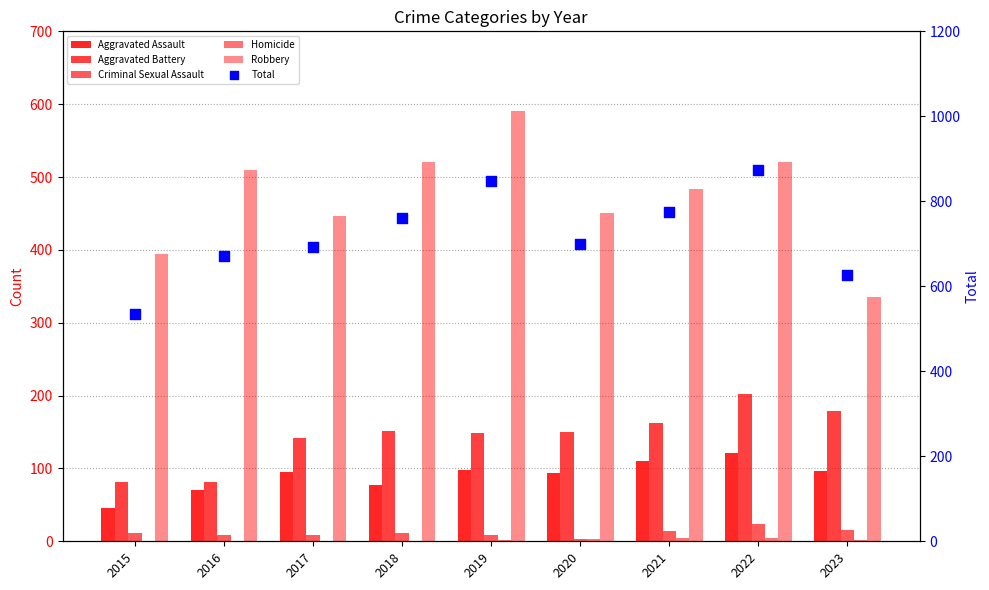

What are all the series names shown in the legend?

Aggravated Assault, Aggravated Battery, Criminal Sexual Assault, Homicide, Robbery, Total